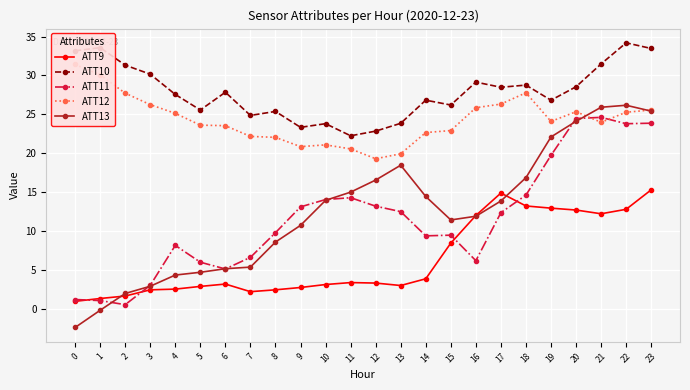

True or false: ATT11 has more than 0 interior local peaks.

True